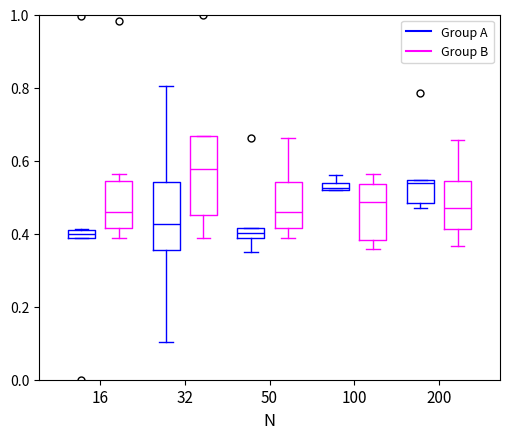

Where is the lower edge of the box for 32 (Group B) on the y-axis? The values are not printed on the chart, so give them approximately, as read against the axis.

0.44